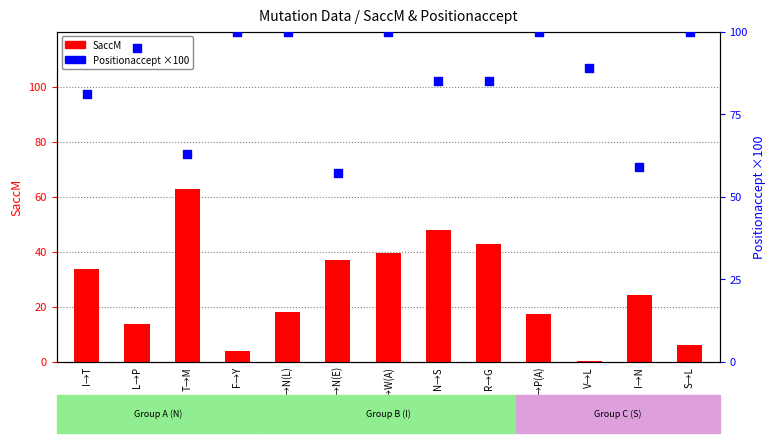

Which series contains the lowest Y value?

SaccM